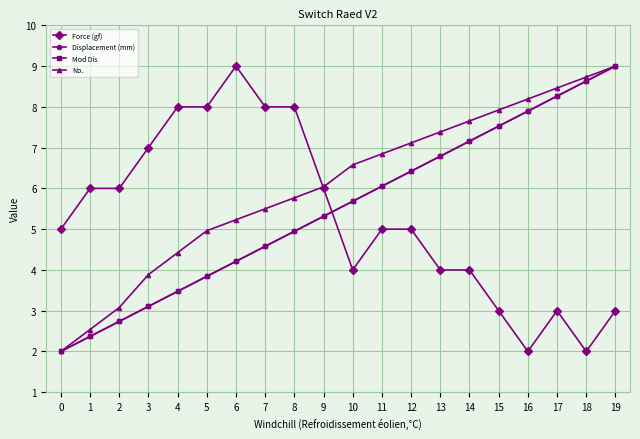

Reading left to right, what are all the values shown in this chart?

Force (gf): 5.0	6.0	6.0	7.0	8.0	8.0	9.0	8.0	8.0	6.0	4.0	5.0	5.0	4.0	4.0	3.0	2.0	3.0	2.0	3.0
Displacement (mm): 2.0	2.4	2.7	3.1	3.5	3.8	4.2	4.6	4.9	5.3	5.7	6.1	6.4	6.8	7.2	7.5	7.9	8.3	8.6	9.0
Mod Dis: 2.0	2.4	2.7	3.1	3.5	3.8	4.2	4.6	4.9	5.3	5.7	6.1	6.4	6.8	7.2	7.5	7.9	8.3	8.6	9.0
No.: 2.0	2.5	3.1	3.9	4.4	5.0	5.2	5.5	5.8	6.0	6.6	6.8	7.1	7.4	7.7	7.9	8.2	8.5	8.7	9.0